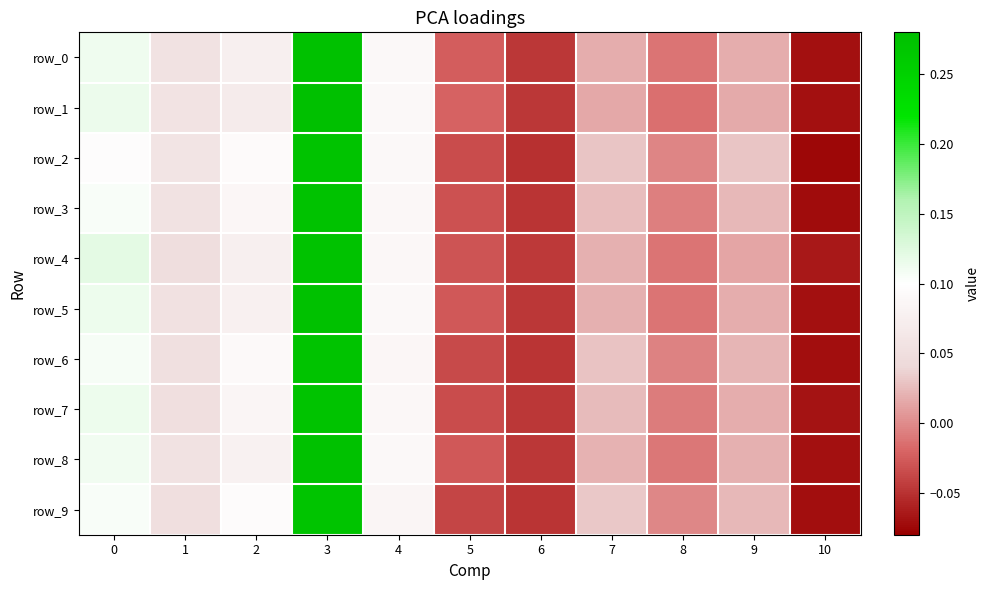

At how many categories does at least one series exceed 0?

7